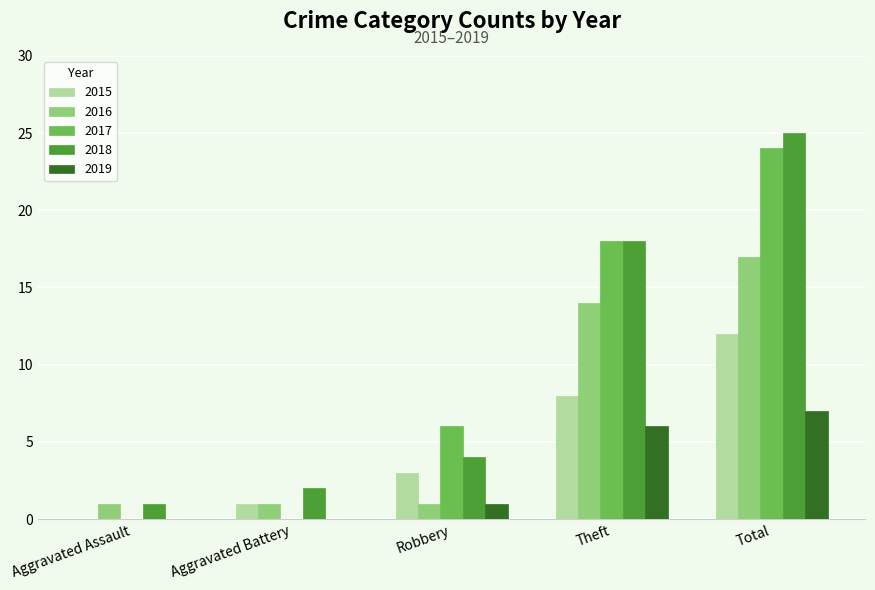

Which series changed the most between Aggravated Battery and Robbery?

2017